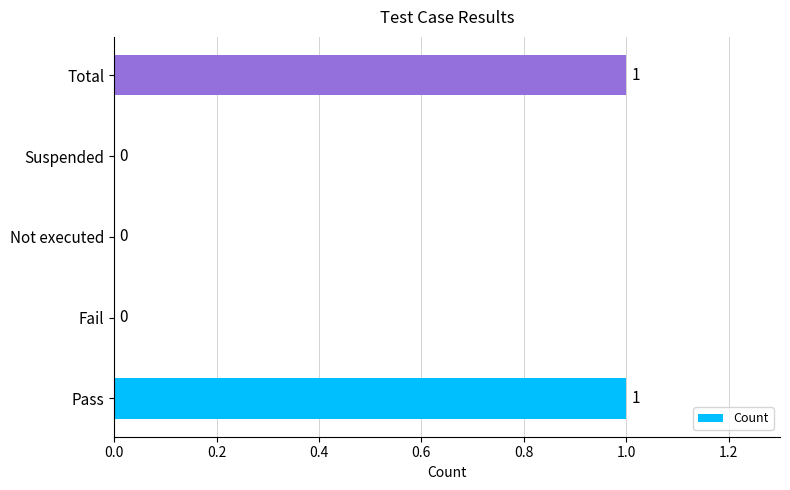

Between Not executed and Total, which is larger?

Total